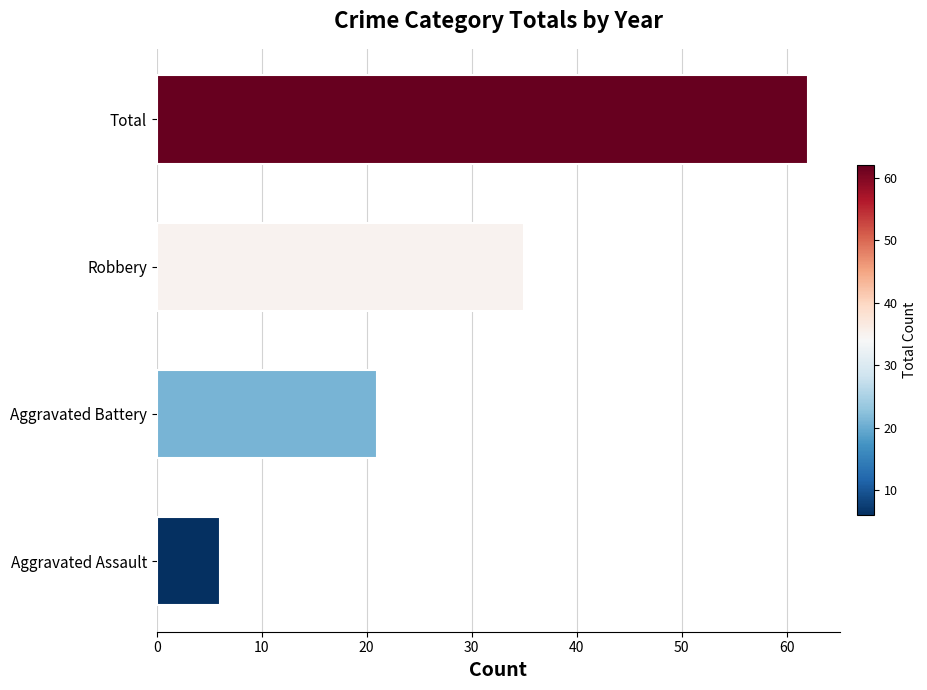

How many bars are there in total?

4